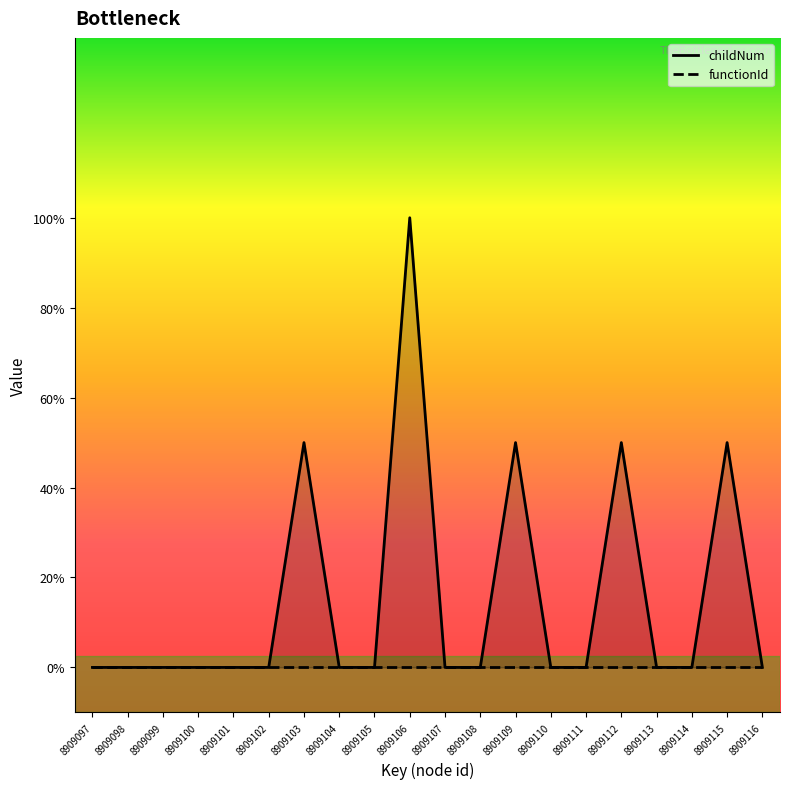

True or false: functionId has more than 1 points higher than both neighbors.

False